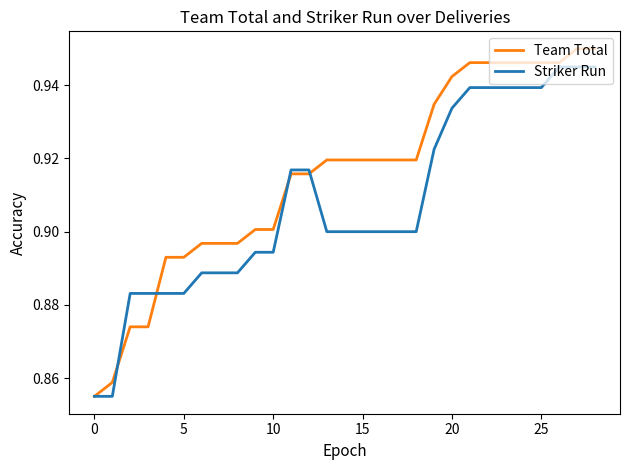

What is the sum of all Team Total values?

26.5